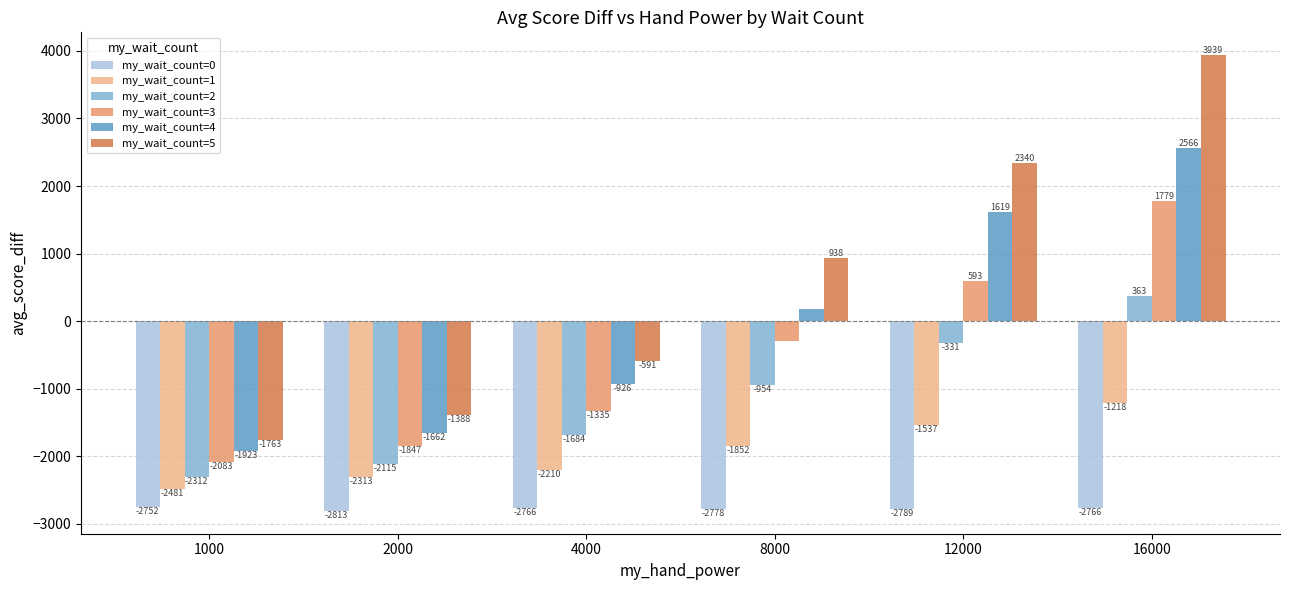

List the series in order of their overall mean, lowest first.

my_wait_count=0, my_wait_count=1, my_wait_count=2, my_wait_count=3, my_wait_count=4, my_wait_count=5